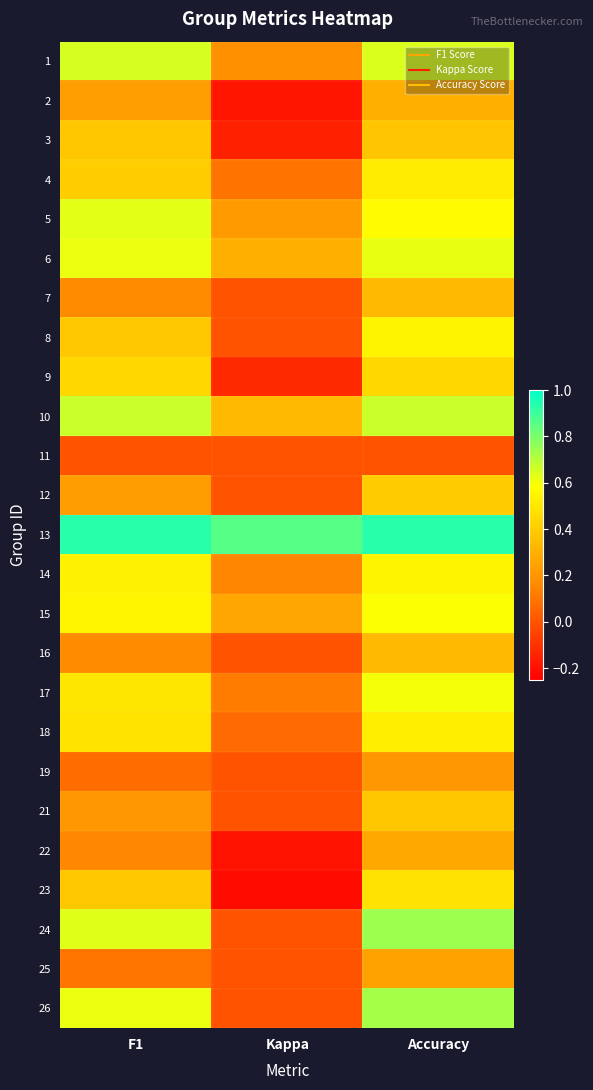

Reading right to left, list all the values displayed in this chart.

1: Accuracy=0.6	Kappa=0.2	F1=0.7
2: Accuracy=0.3	Kappa=-0.2	F1=0.2
3: Accuracy=0.4	Kappa=-0.2	F1=0.4
4: Accuracy=0.5	Kappa=0.1	F1=0.4
5: Accuracy=0.6	Kappa=0.2	F1=0.6
6: Accuracy=0.6	Kappa=0.3	F1=0.6
7: Accuracy=0.3	Kappa=0.0	F1=0.2
8: Accuracy=0.5	Kappa=0.0	F1=0.4
9: Accuracy=0.4	Kappa=-0.1	F1=0.4
10: Accuracy=0.7	Kappa=0.3	F1=0.7
11: Accuracy=0.0	Kappa=0.0	F1=0.0
12: Accuracy=0.4	Kappa=0.0	F1=0.2
13: Accuracy=0.9	Kappa=0.9	F1=0.9
14: Accuracy=0.5	Kappa=0.2	F1=0.5
15: Accuracy=0.6	Kappa=0.3	F1=0.5
16: Accuracy=0.3	Kappa=0.0	F1=0.2
17: Accuracy=0.6	Kappa=0.1	F1=0.5
18: Accuracy=0.5	Kappa=0.1	F1=0.5
19: Accuracy=0.2	Kappa=0.0	F1=0.1
21: Accuracy=0.4	Kappa=0.0	F1=0.2
22: Accuracy=0.3	Kappa=-0.2	F1=0.2
23: Accuracy=0.5	Kappa=-0.2	F1=0.4
24: Accuracy=0.7	Kappa=0.0	F1=0.6
25: Accuracy=0.2	Kappa=0.0	F1=0.1
26: Accuracy=0.7	Kappa=0.0	F1=0.6